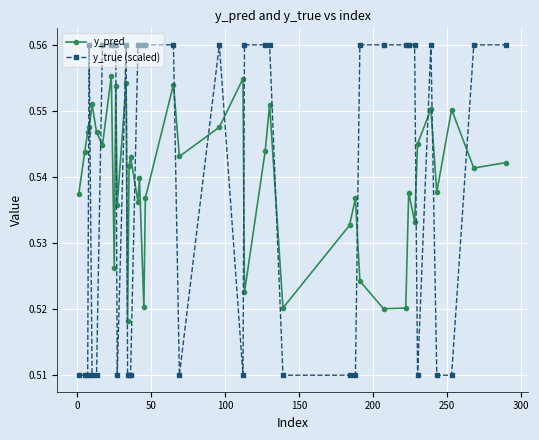

After their last crossing, which series has the higher values: y_true (scaled) or y_pred?

y_true (scaled)